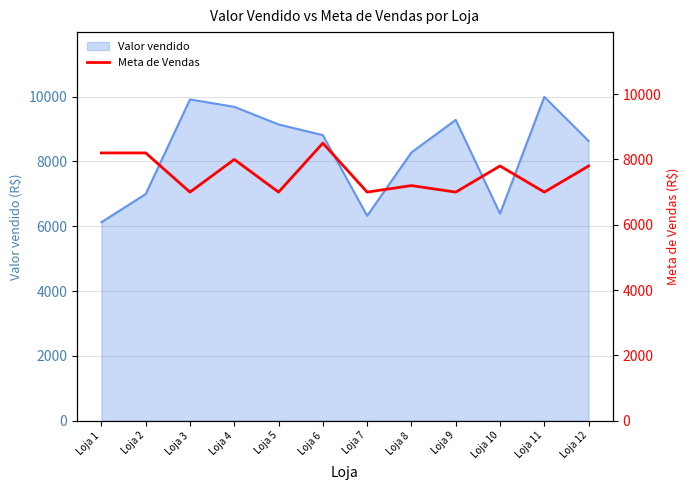

What is the lowest value of the Valor vendido series?

6124.3